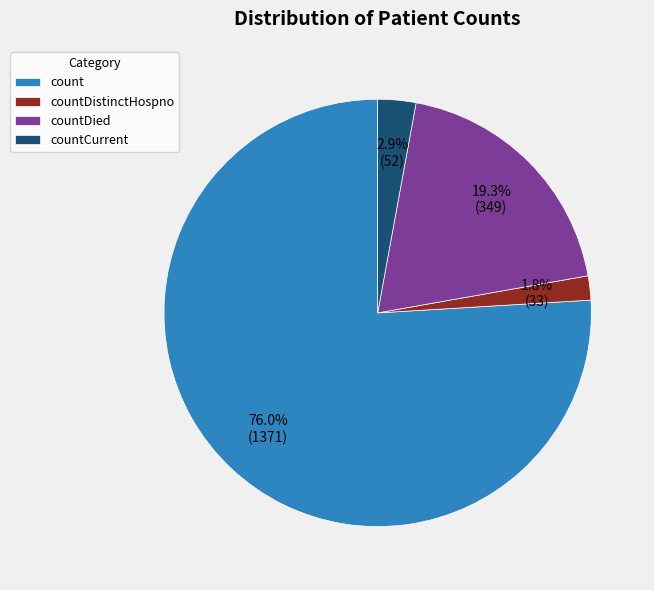

To the nearest percent, what percentage of the pie is count?

76%